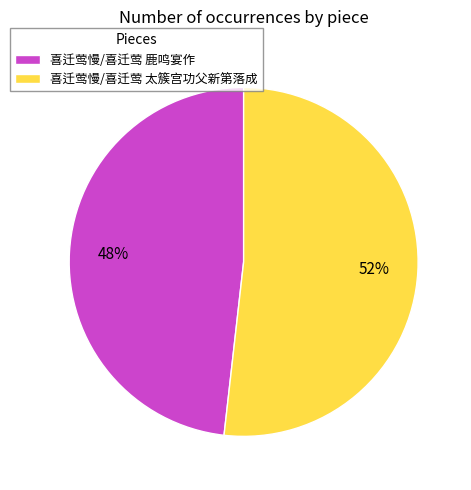

Do 喜迁莺慢/喜迁莺 鹿鸣宴作 and 喜迁莺慢/喜迁莺 太簇宫功父新第落成 together represent more than half of the pie?

Yes